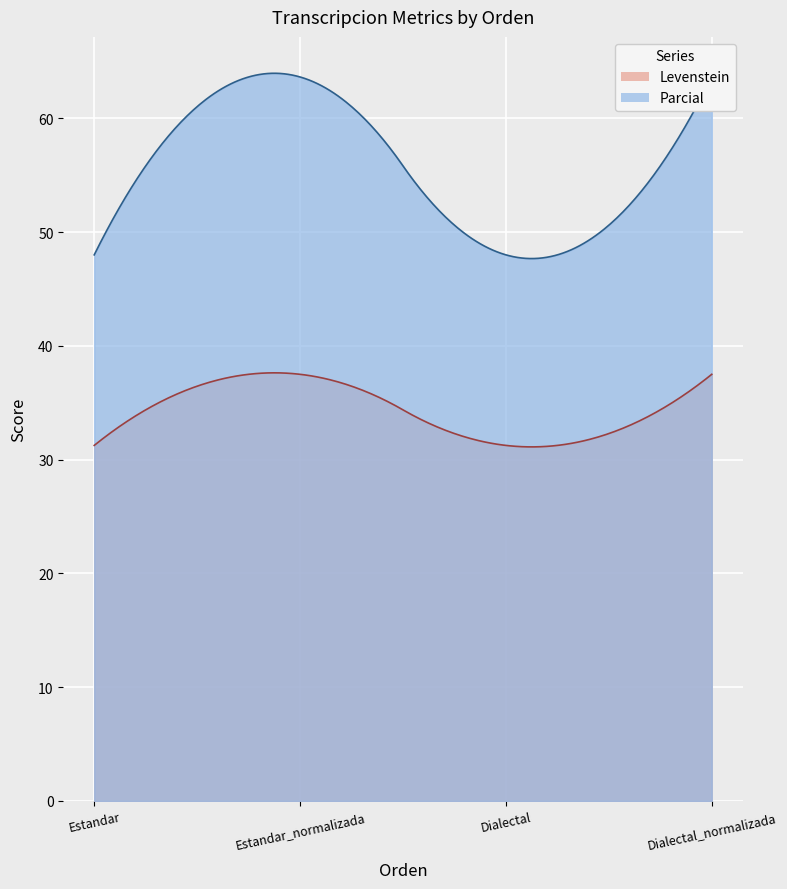

What position from the left is Dialectal?

3